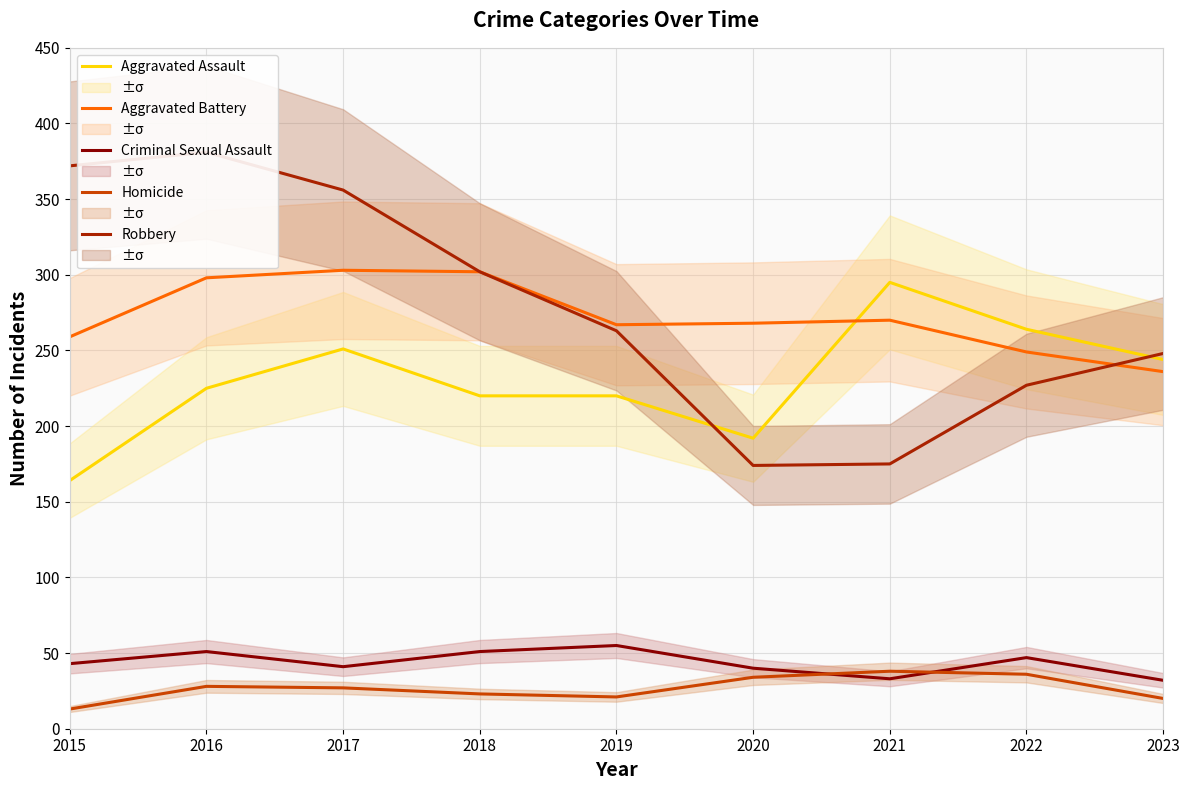

Rank the series by their maximum value, from highest to lowest.

Robbery, Aggravated Battery, Aggravated Assault, Criminal Sexual Assault, Homicide